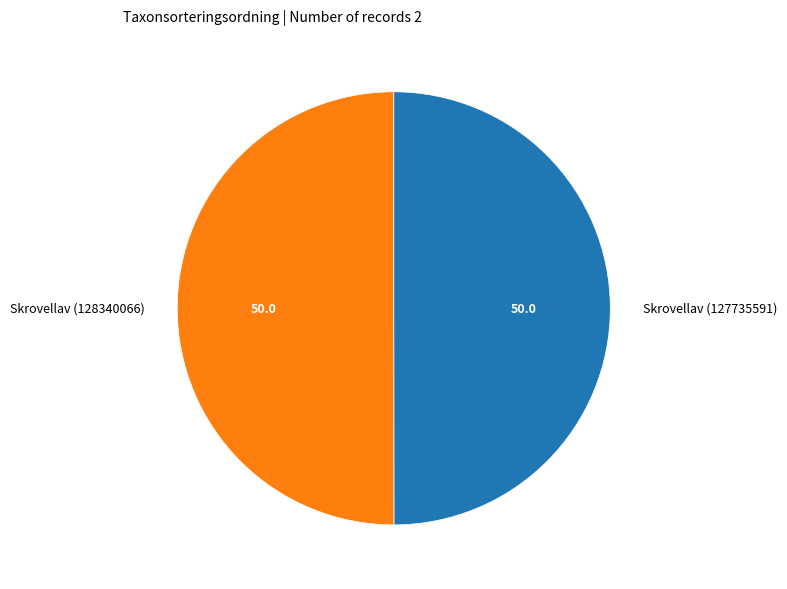

Is the sum of Skrovellav (127735591) and Skrovellav (128340066) greater than half?

Yes